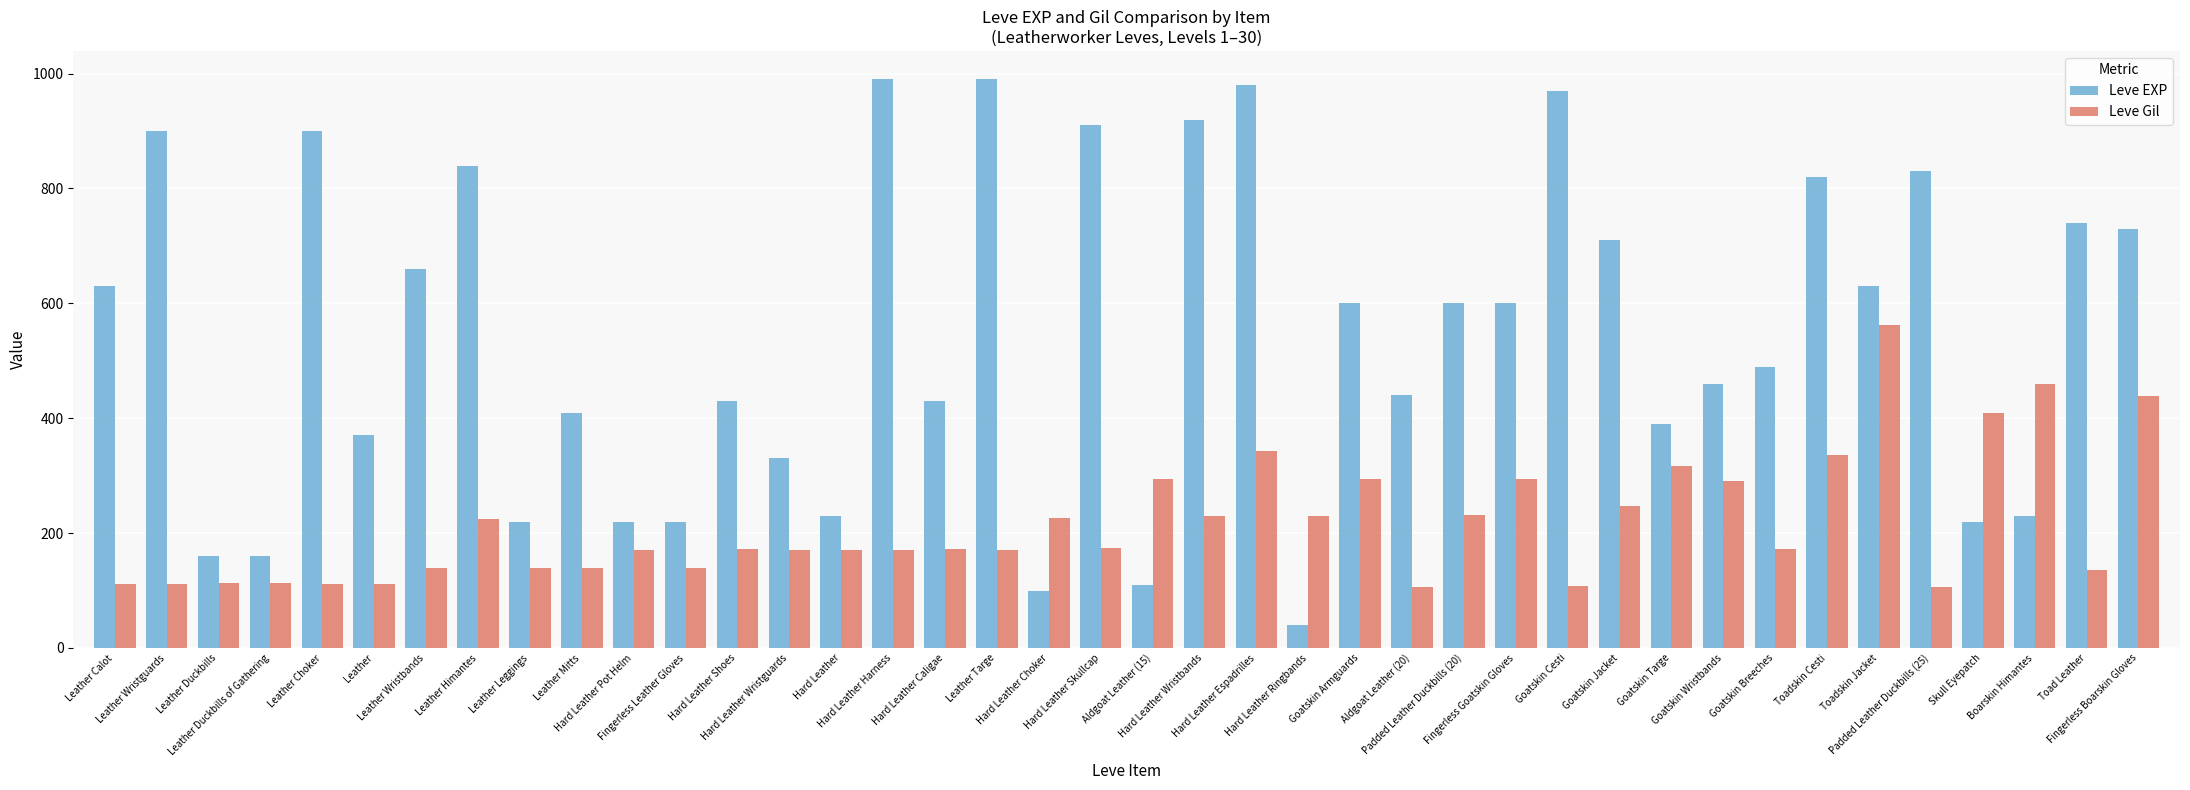

Does the chart contain stacked bars?

No